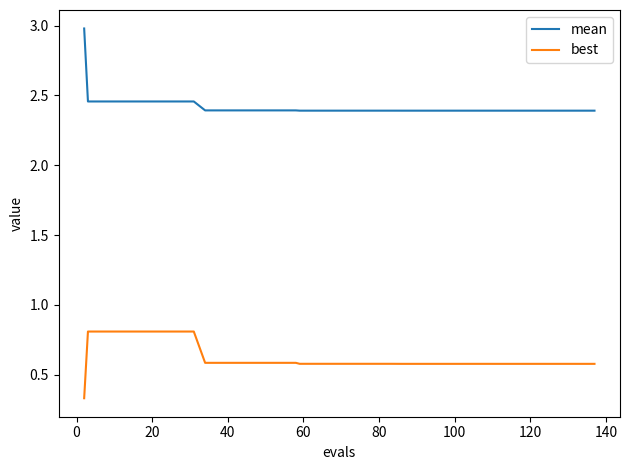

What is the average value of the best series?

0.6